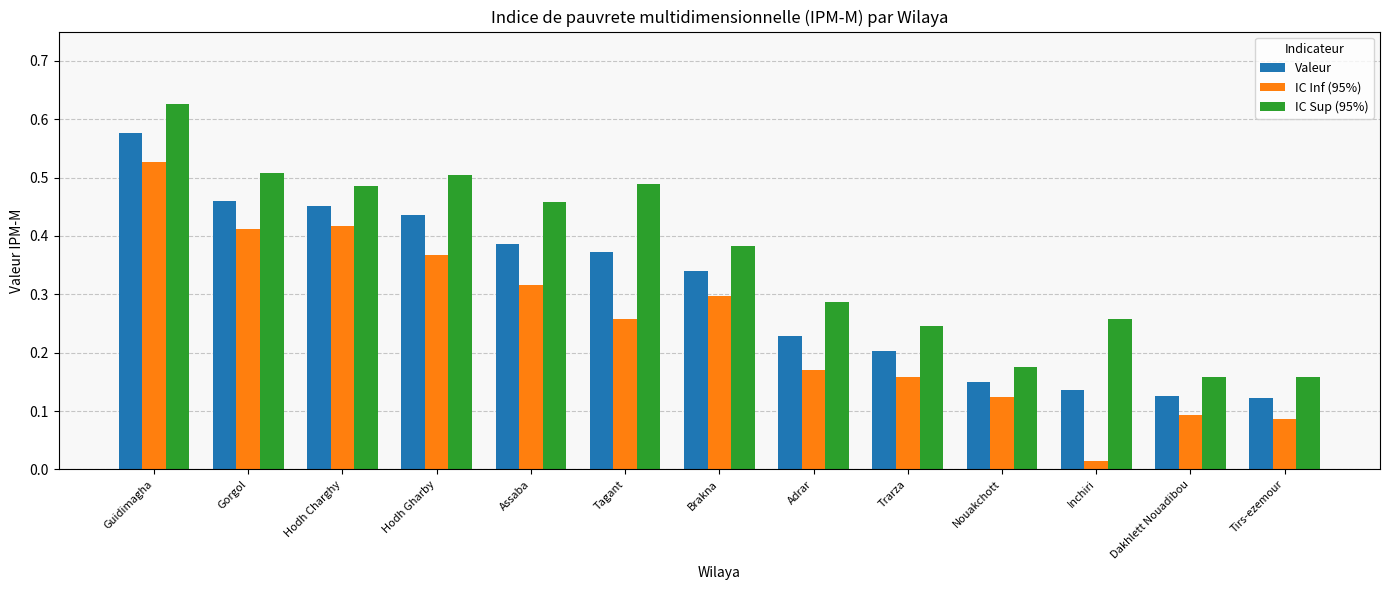

At which category does the chart reach its peak across all series?

Guidimagha